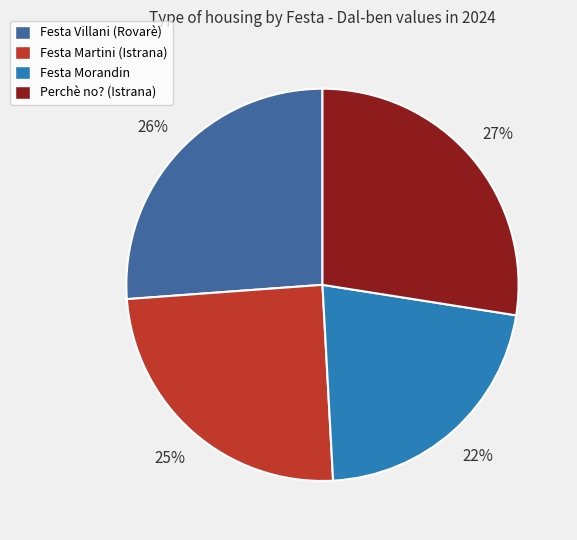

Which slice is the smallest?

Festa Morandin